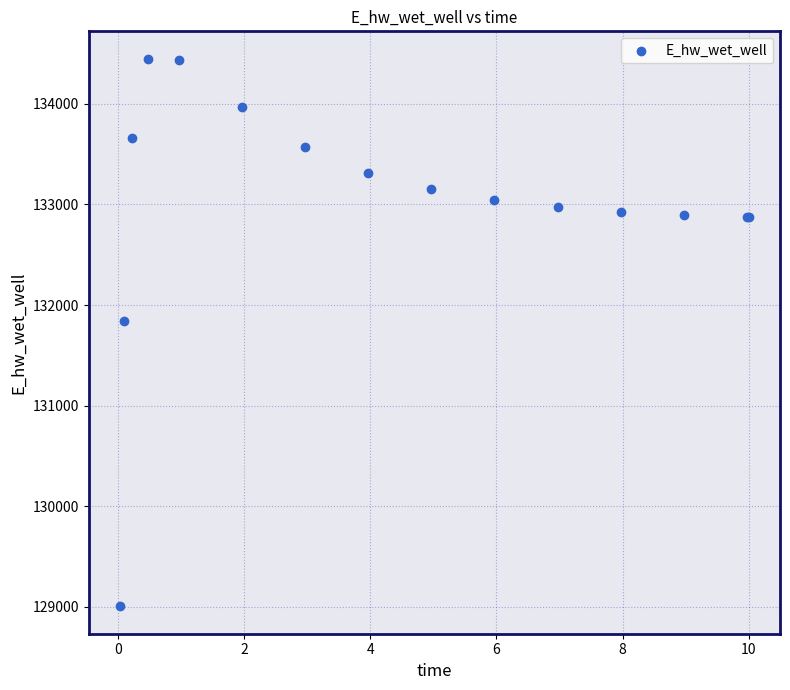

What Y value in the scatter plot is closest to 131726?

131844.5